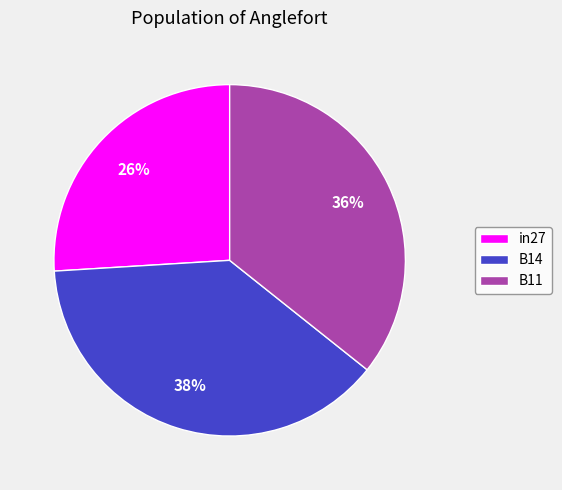

How many slices are in this pie chart?

3